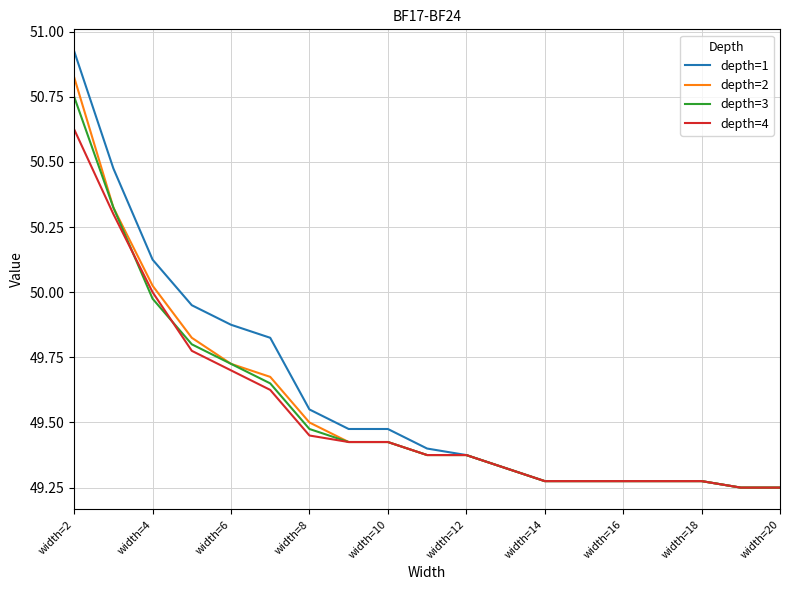

Rank the series by their maximum value, from highest to lowest.

depth=1, depth=2, depth=3, depth=4